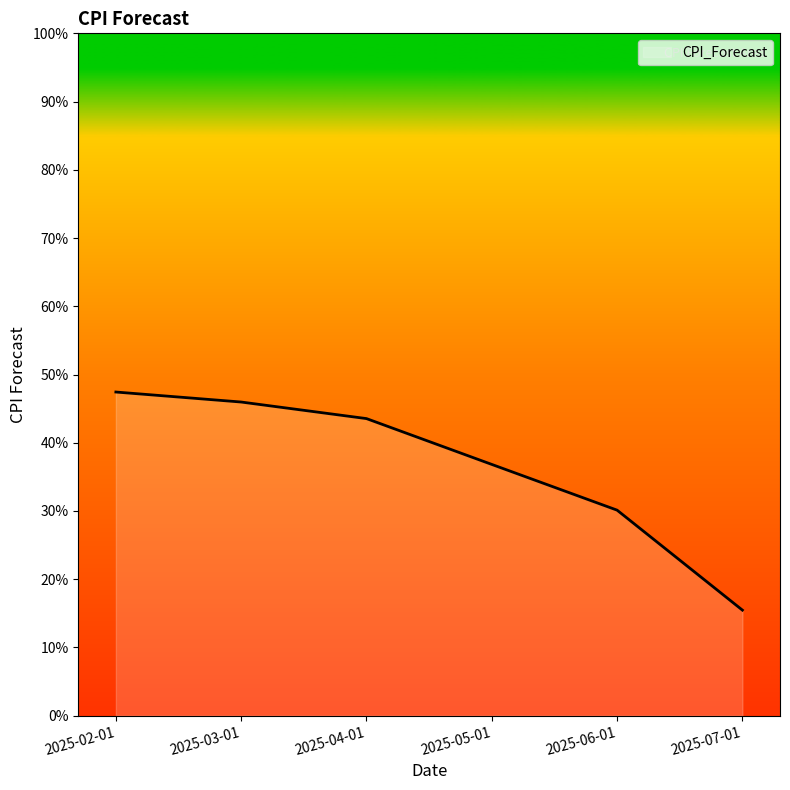

Does the chart have visible grid lines?

No